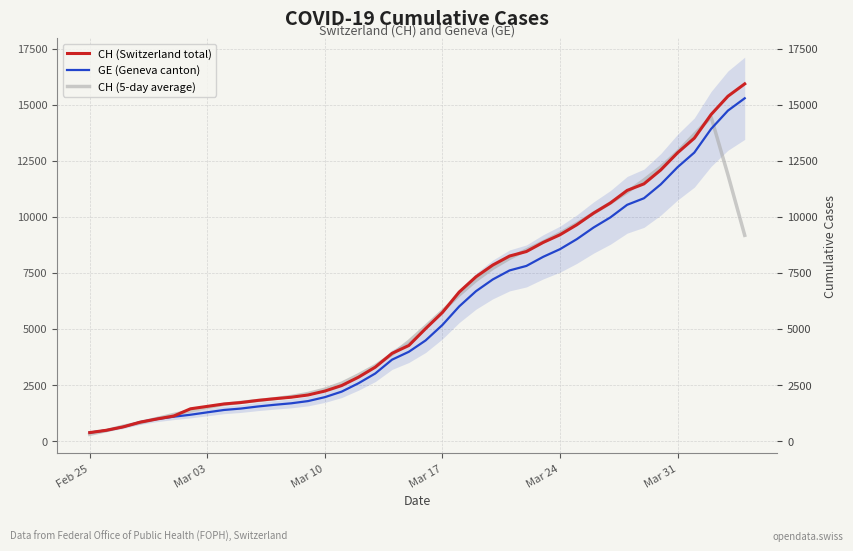

What is the spread (max minus min) of values at Mar 24?

706.8